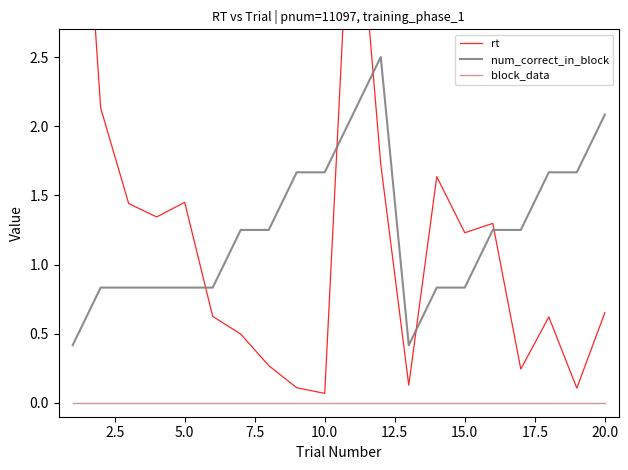

True or false: num_correct_in_block and block_data intersect in this chart.

False